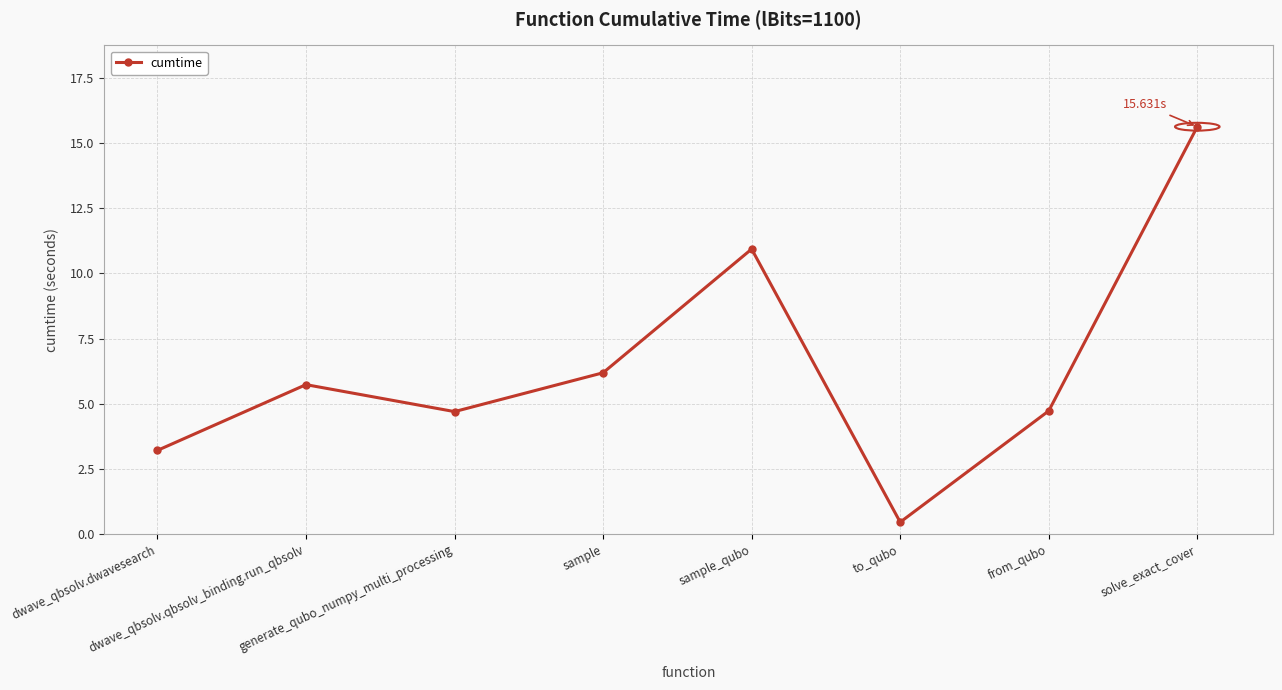

Read the value at from_qubo.

4.7